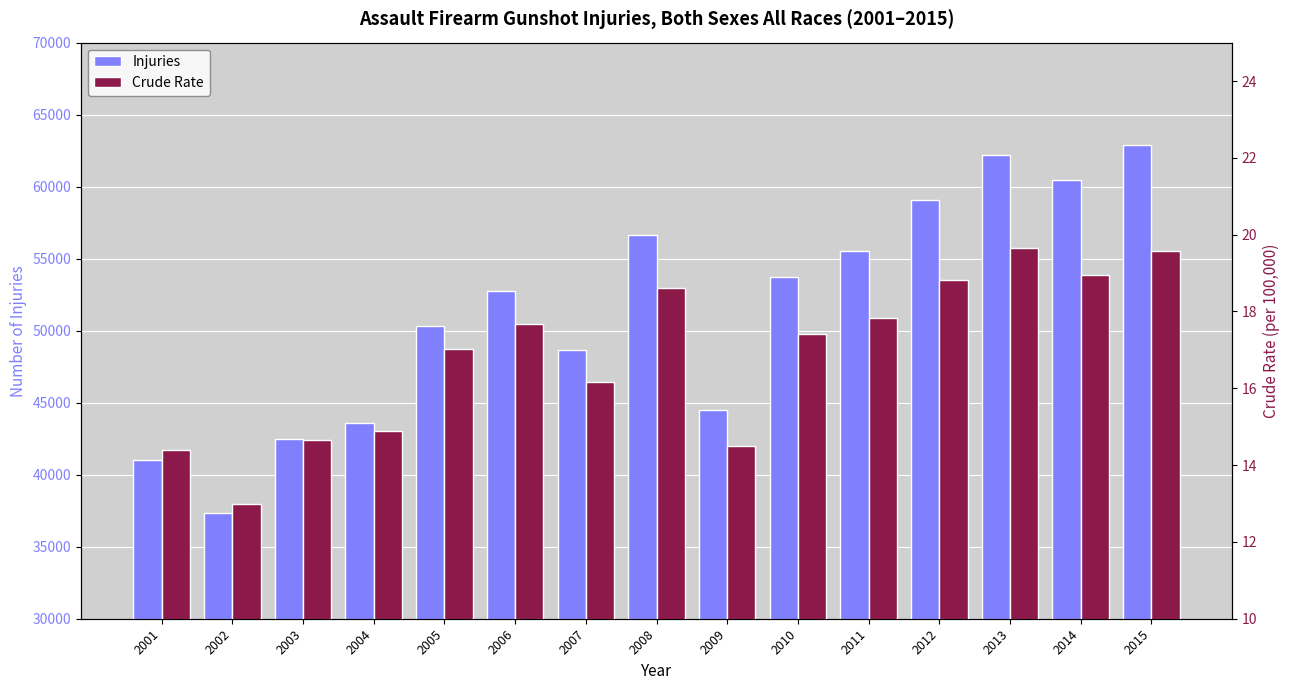

Between 2010 and 2014, which is larger?

2014